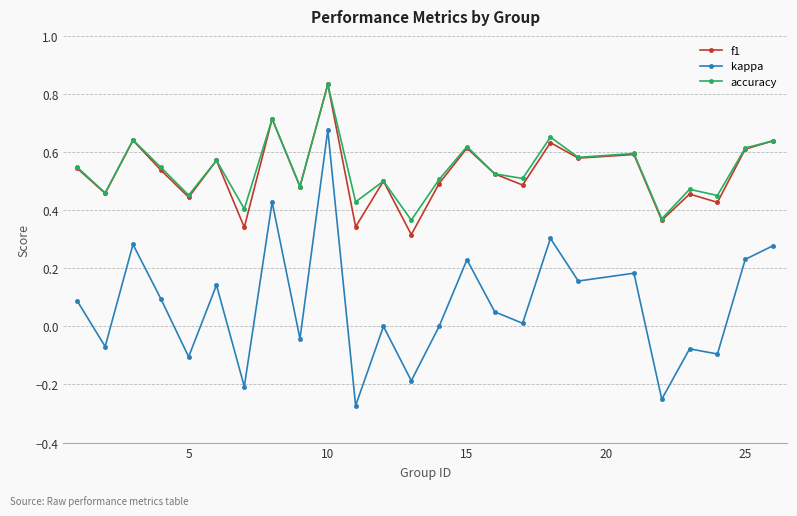

True or false: kappa and accuracy cross at least once.

False